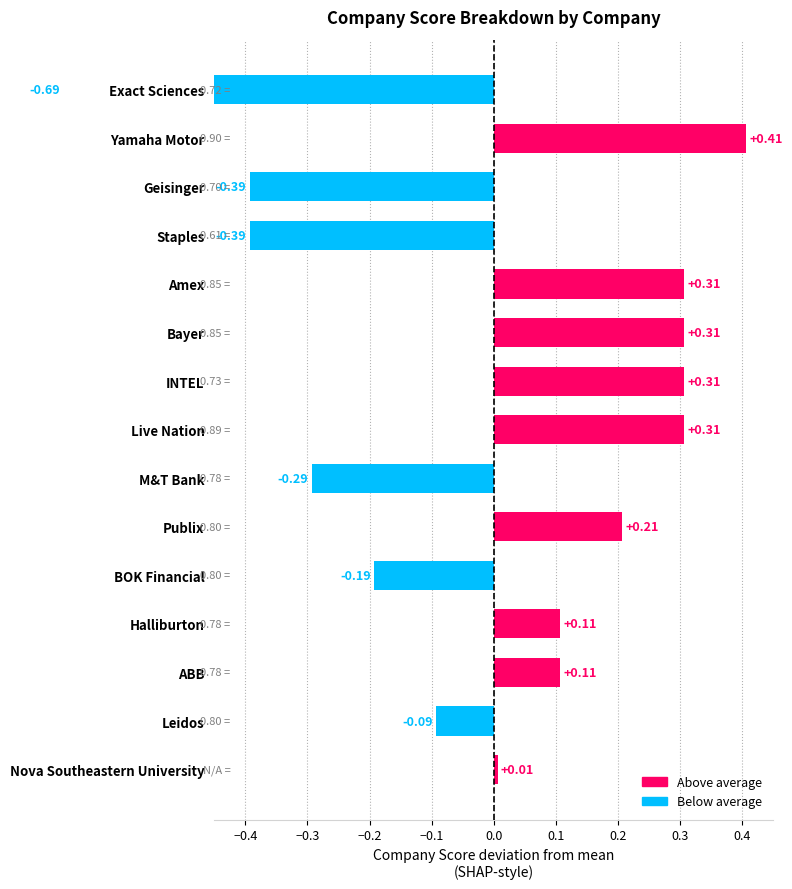

What is the label of the 11th bar from the right?

BOK Financial